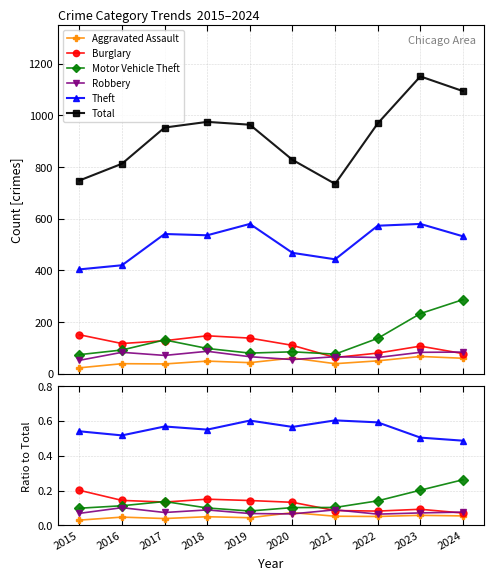

What is the difference between the second highest and second lowest values in the Total series?

346.0